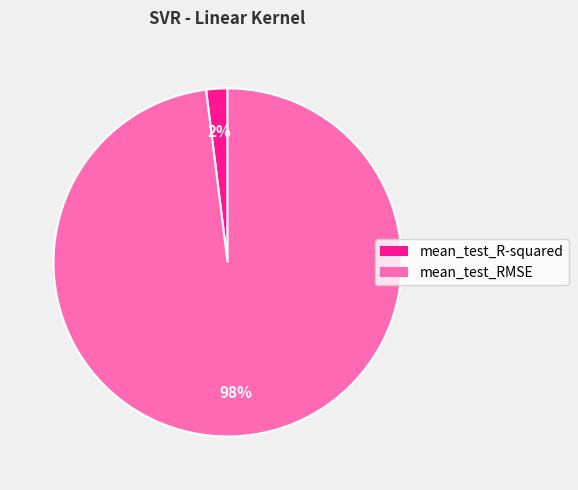

Which has a higher value, mean_test_RMSE or mean_test_R-squared?

mean_test_RMSE